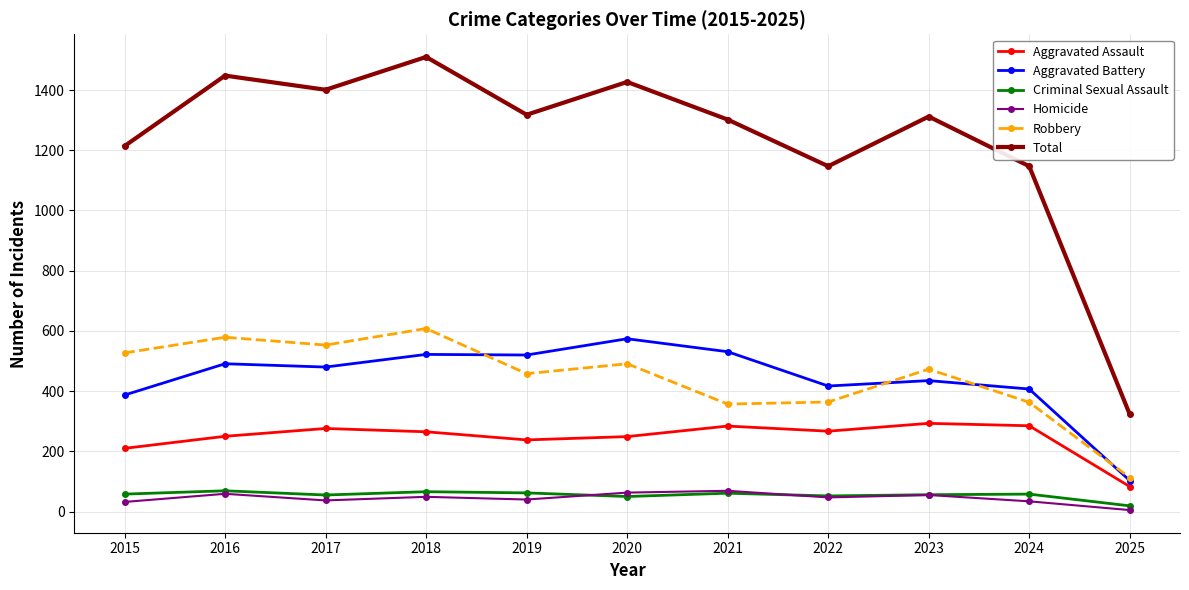

How many data points in Homicide are less than 47?

5